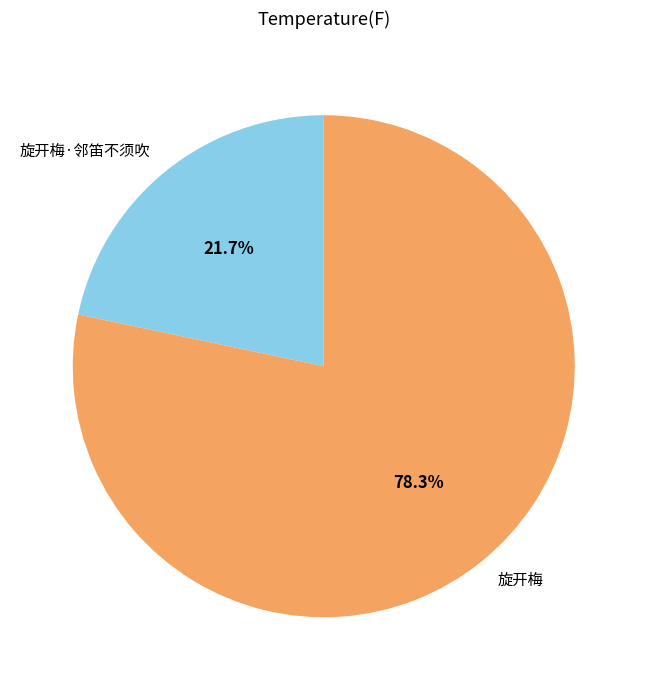

Which category has the smallest portion of the pie?

旋开梅·邻笛不须吹